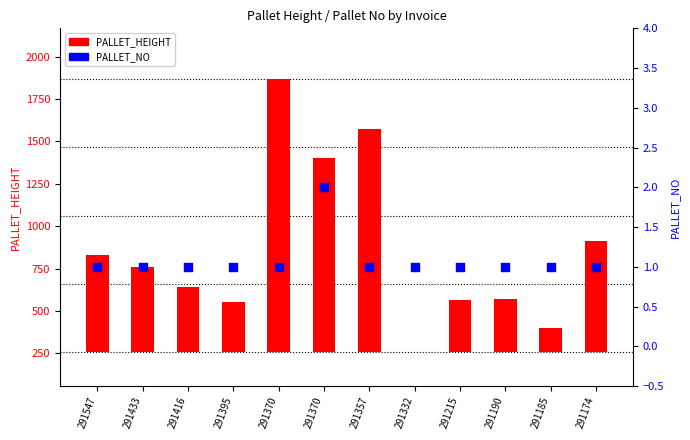

Which series contains the highest Y value?

PALLET_HEIGHT